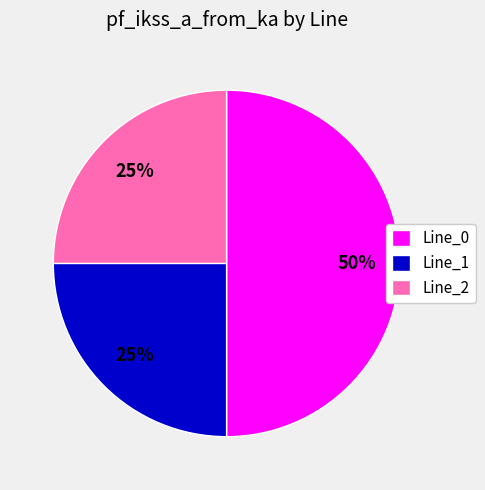

Which category has the biggest portion of the pie?

Line_0